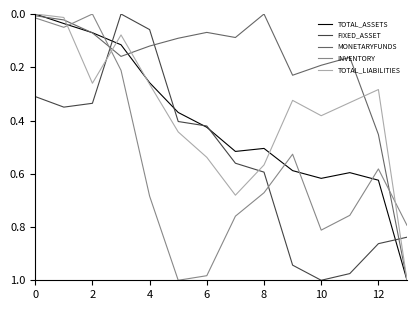

True or false: TOTAL_ASSETS and INVENTORY intersect in this chart.

True